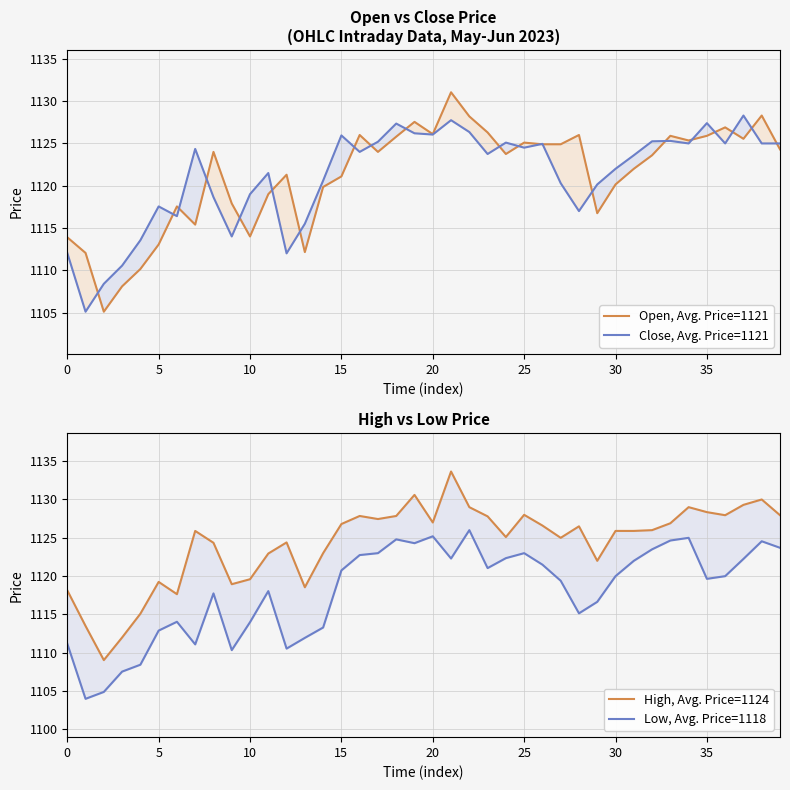

What is the maximum value for High, Avg. Price=1124?

1133.7